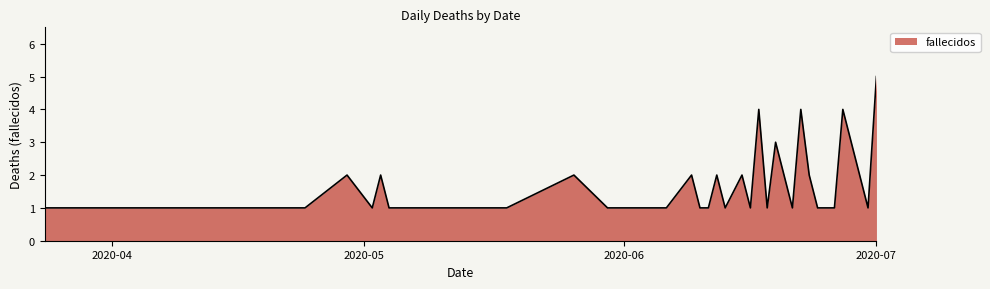

What is the maximum value shown in the chart?

5